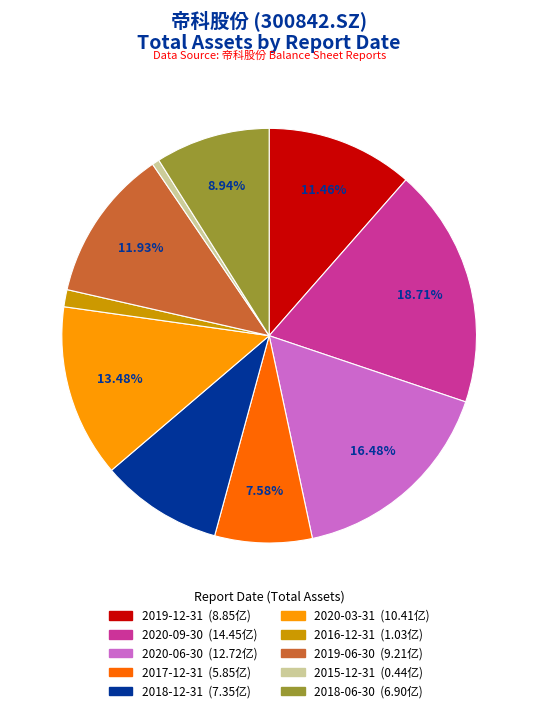

What portion of the pie excludes 2019-06-30?

88.1%